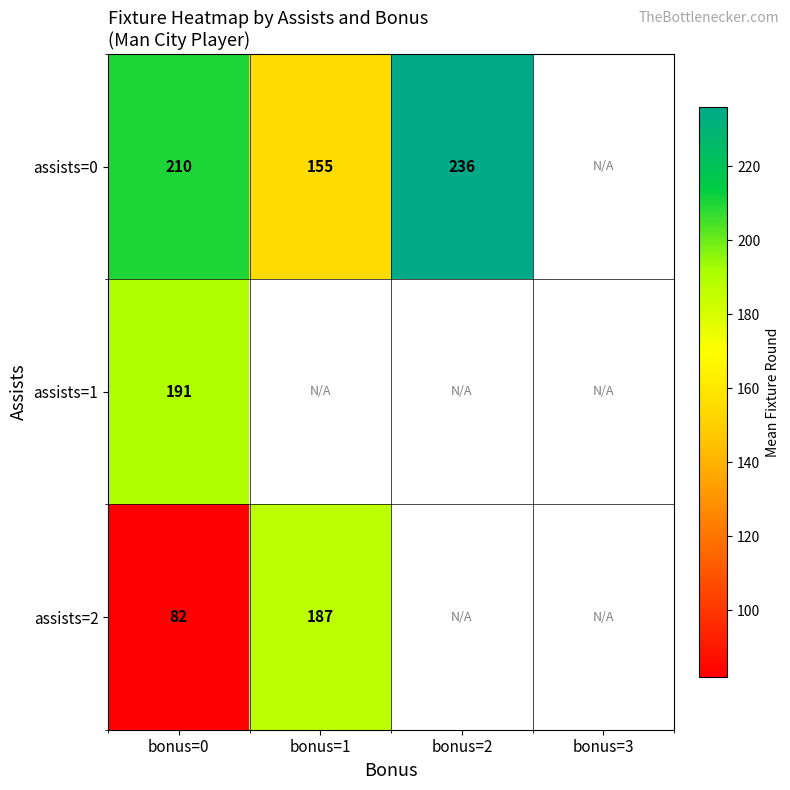

What is the difference between the maximum and minimum values in the assists=0 series?

81.0